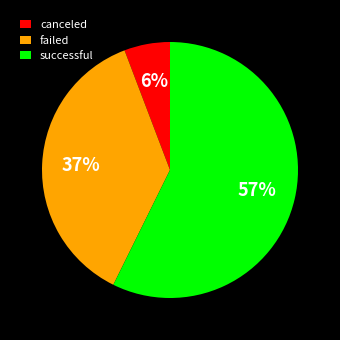

Is failed the majority of the pie?

No